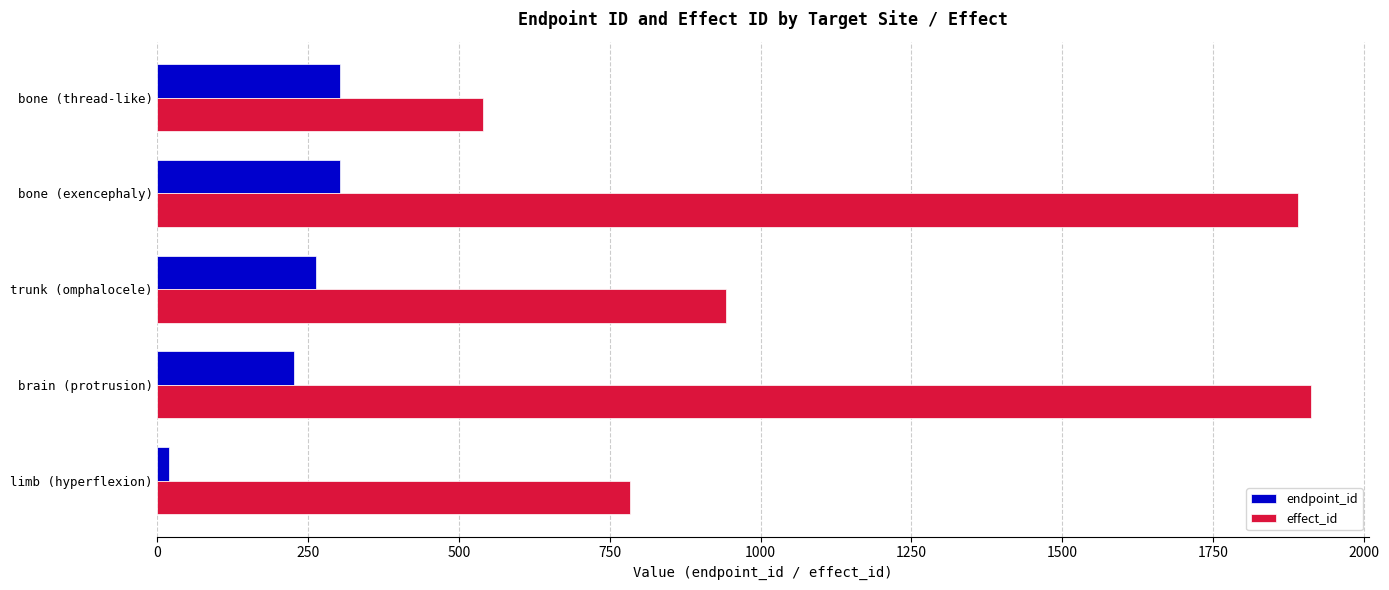

The value of effect_id at limb (hyperflexion) is 783. True or false?

True